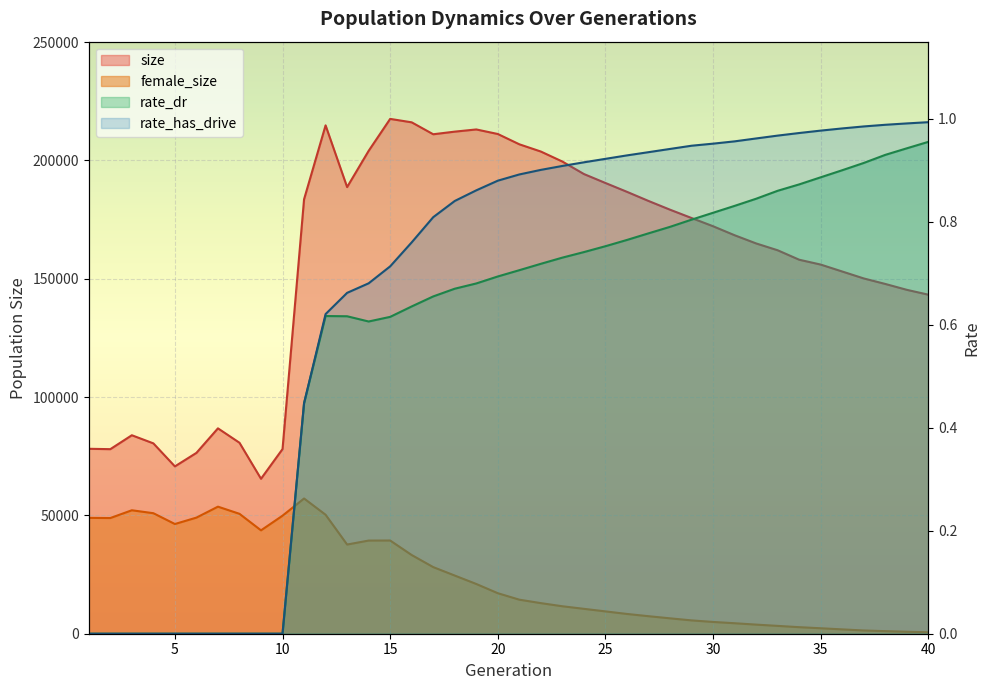

Between 11 and 8, which is larger?

11